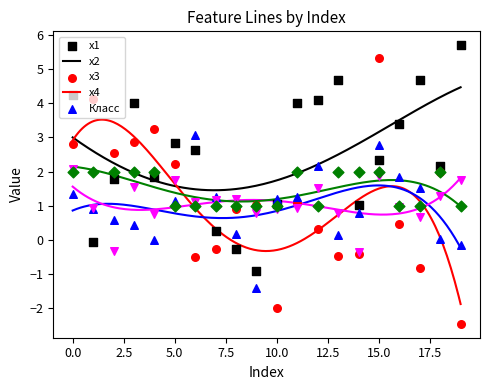

Which series reaches the maximum Y coordinate?

x1